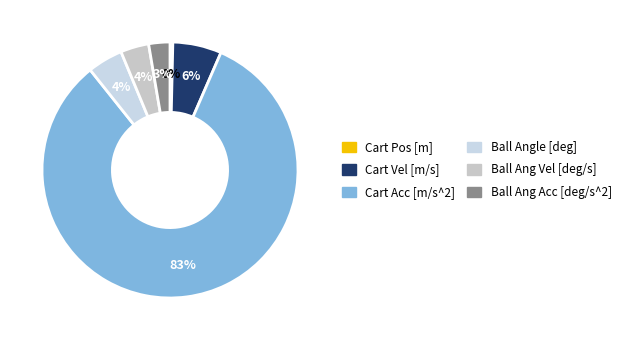

Is there any slice that represents more than half of the pie?

Yes